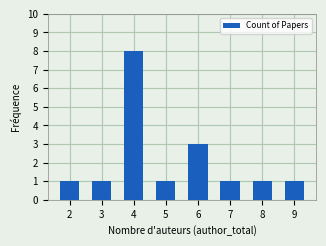

What is the change in value from 3 to 6?

+2